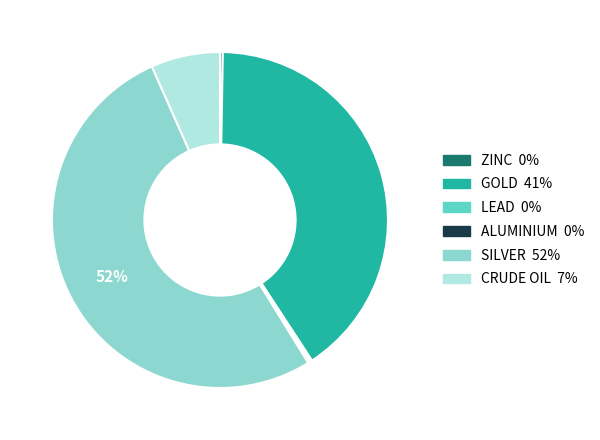

Which slice represents more than half of the pie?

SILVER